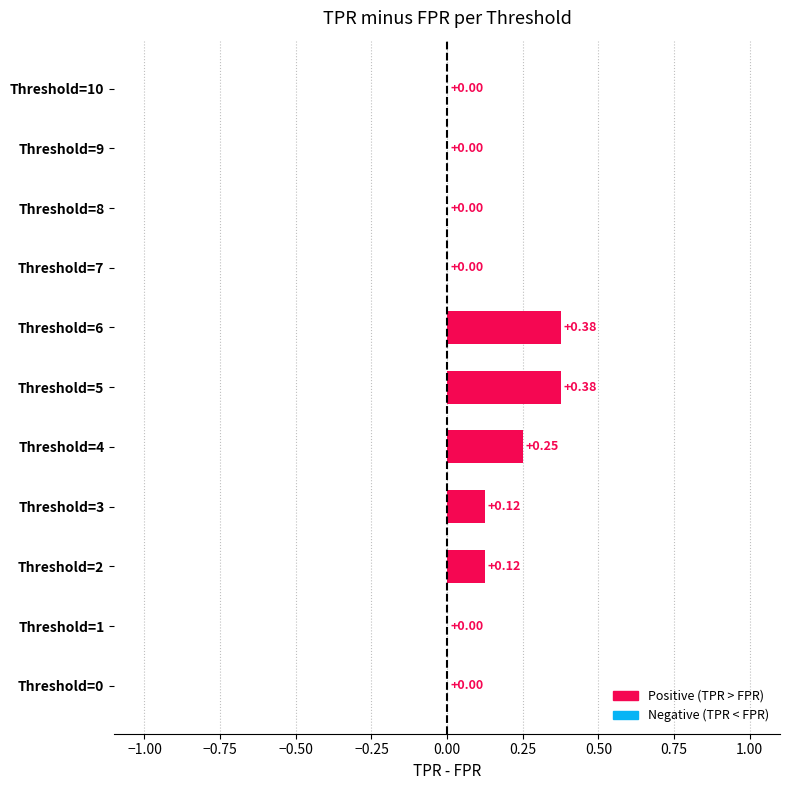

Between Threshold=6 and Threshold=2, which is larger?

Threshold=6